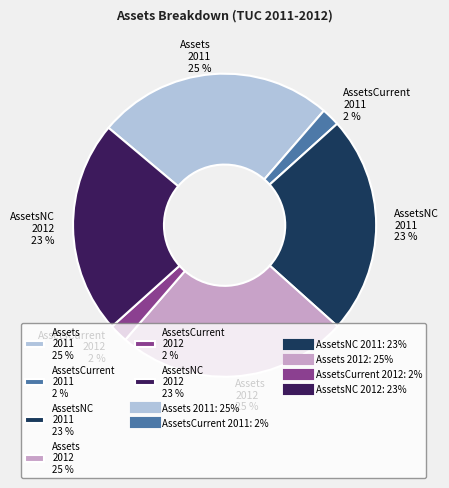

Does any single category account for the majority?

No